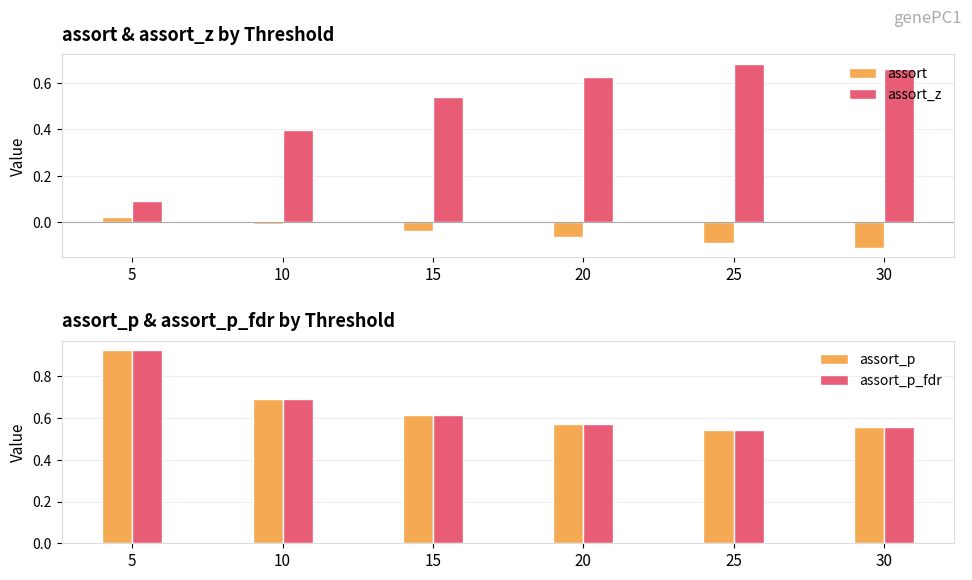

What is the difference between the highest and lowest values at 15?

0.6